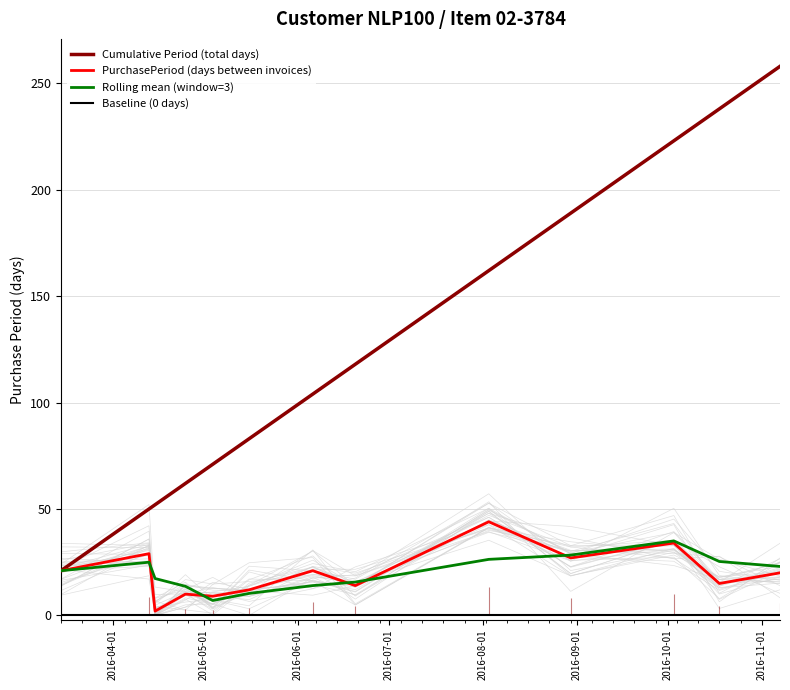

True or false: Cumulative Period (total days) and PurchasePeriod (days between invoices) cross at least once.

False